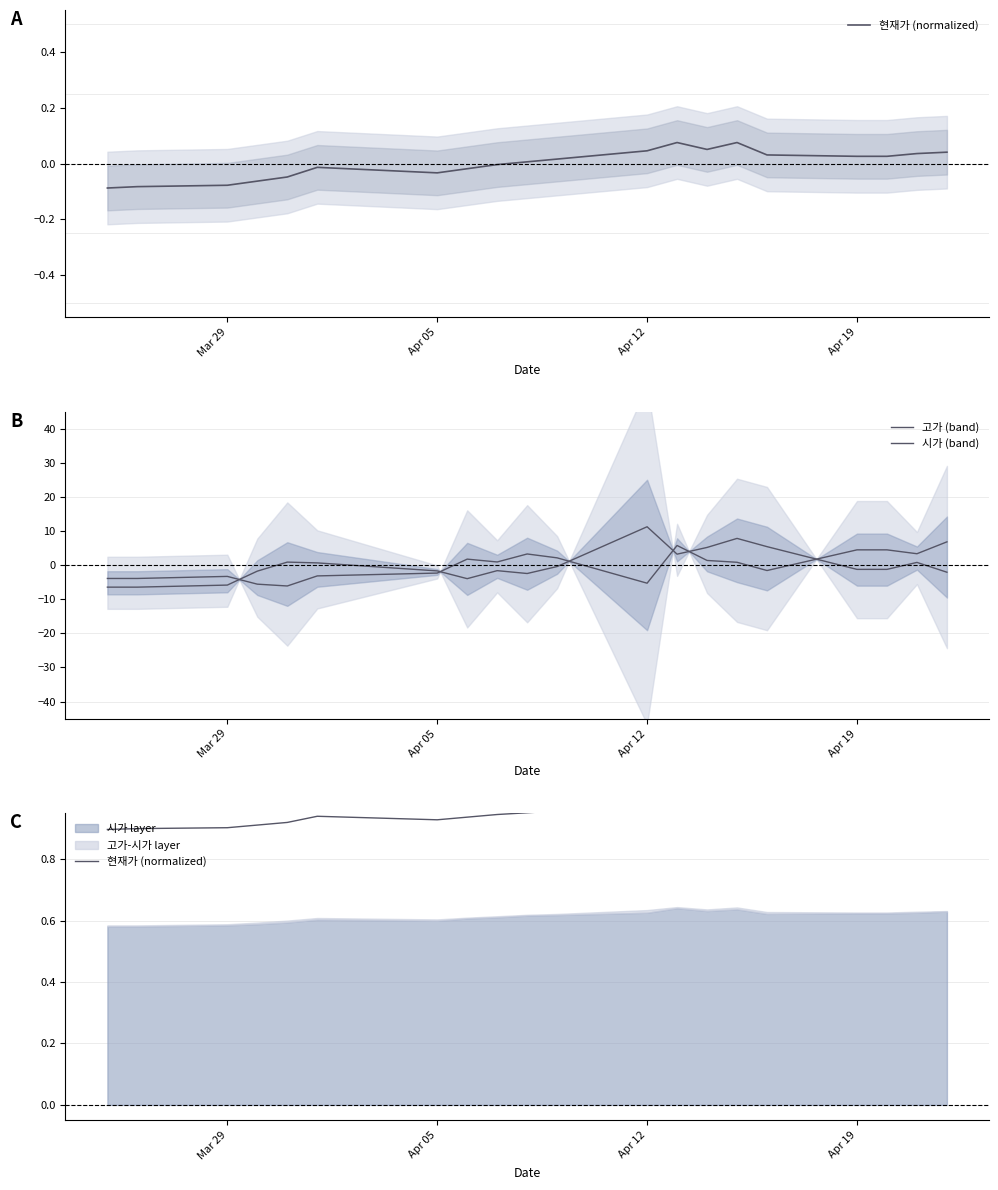

The 고가 (band) series shows -1.5 at 9. True or false?

False